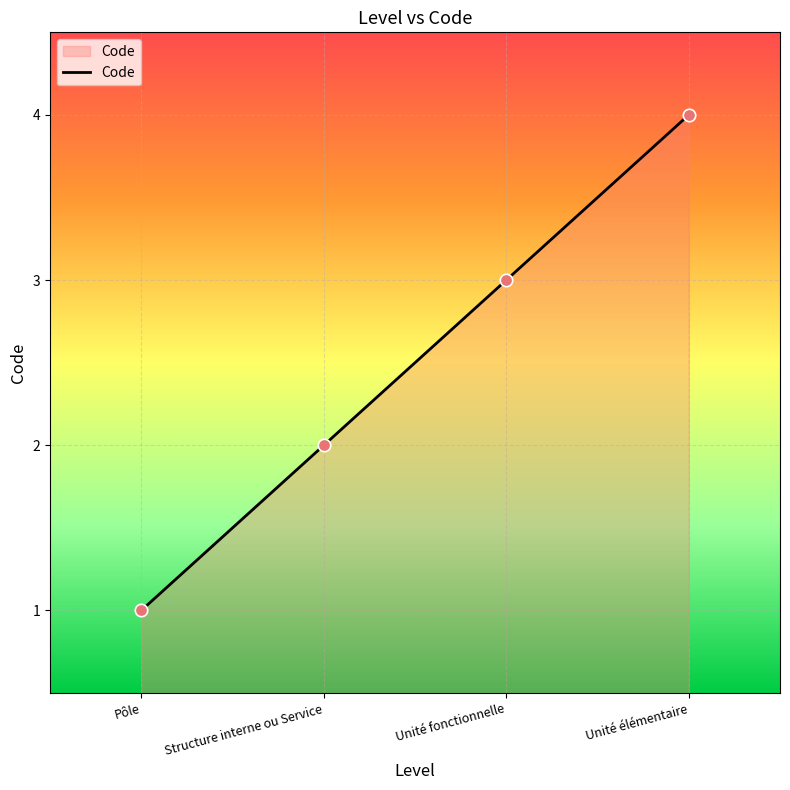

Approximately how many times larger is the value at Structure interne ou Service compared to Unité élémentaire?

0.5